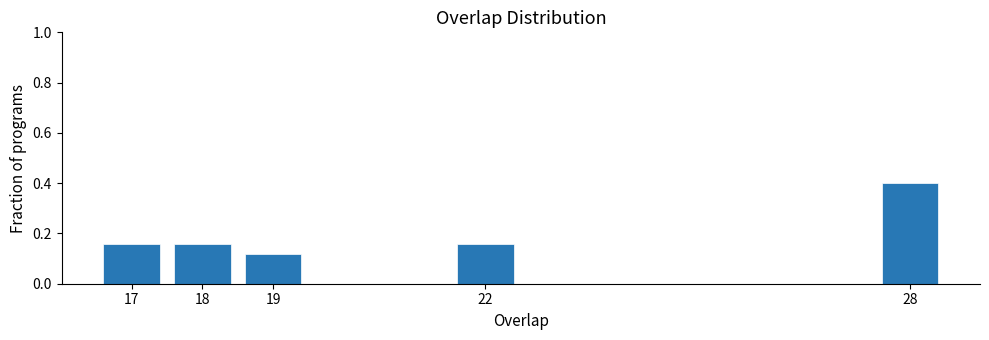

Between 28 and 19, which is larger?

28